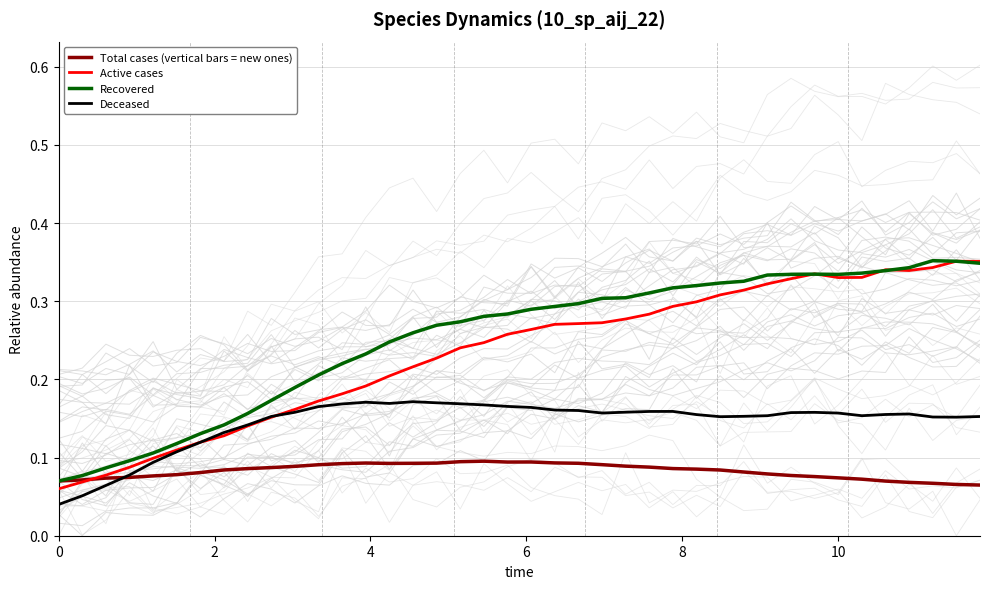

Which series has the largest total across all categories?

Recovered